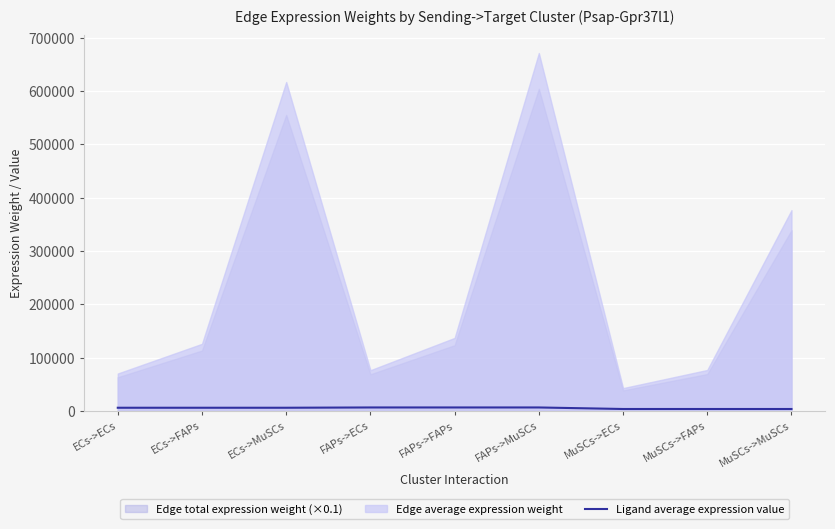

Which label corresponds to the largest value in the chart?

FAPs->ECs